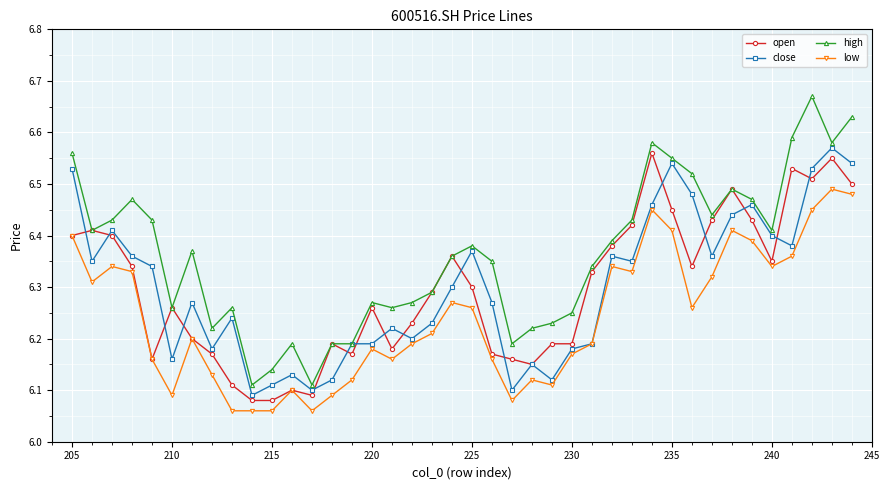

Which series has the largest total across all categories?

high